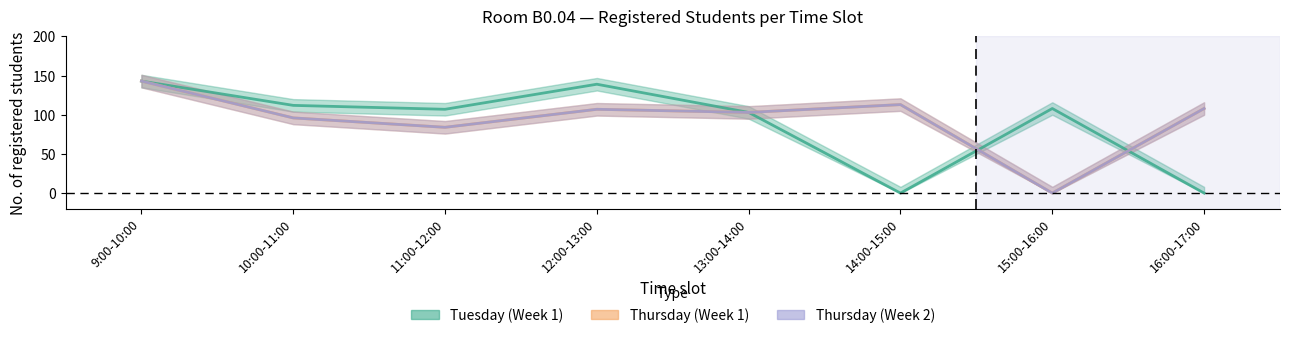

Is this an area chart (filled region under the line)?

No